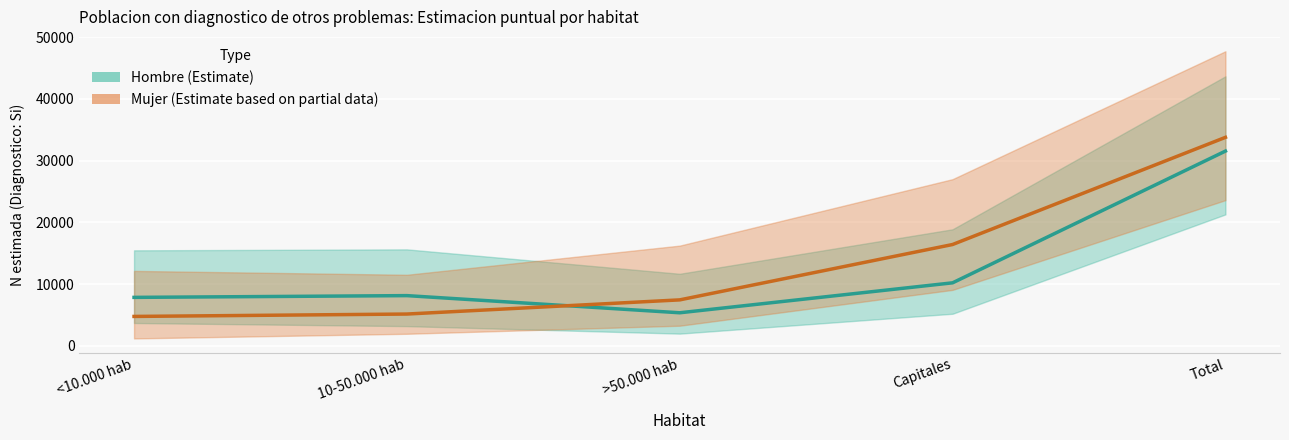

What is the difference between the Hombre (Estimate) values at <10.000 hab and >50.000 hab?

2493